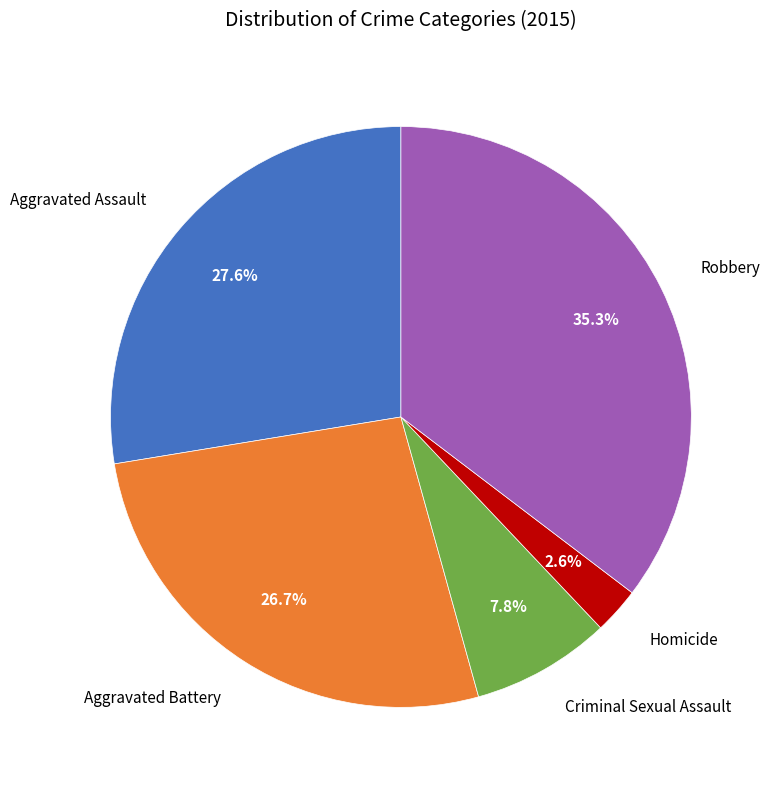

Which category has the smallest portion of the pie?

Homicide